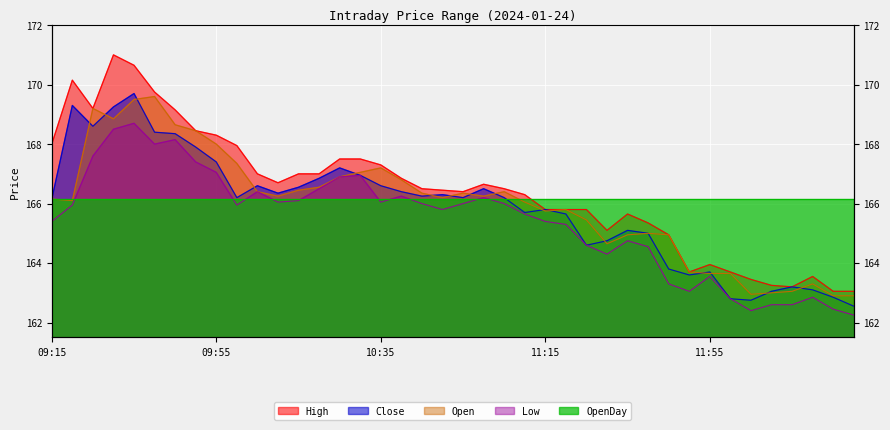

Does the chart display data point markers on the line(s)?

No